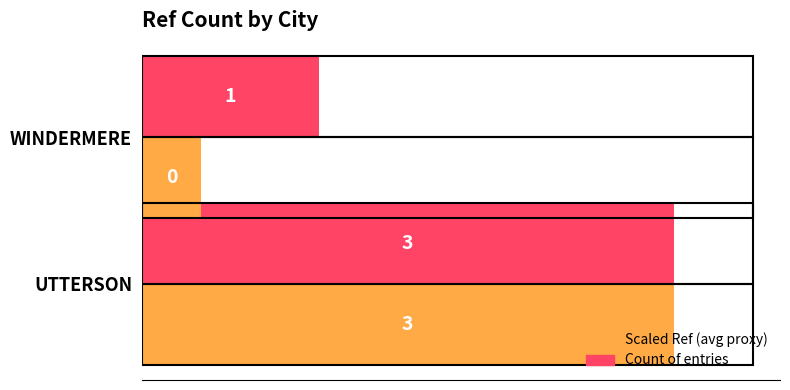

Rank the categories by Count of entries value from highest to lowest.

UTTERSON, WINDERMERE